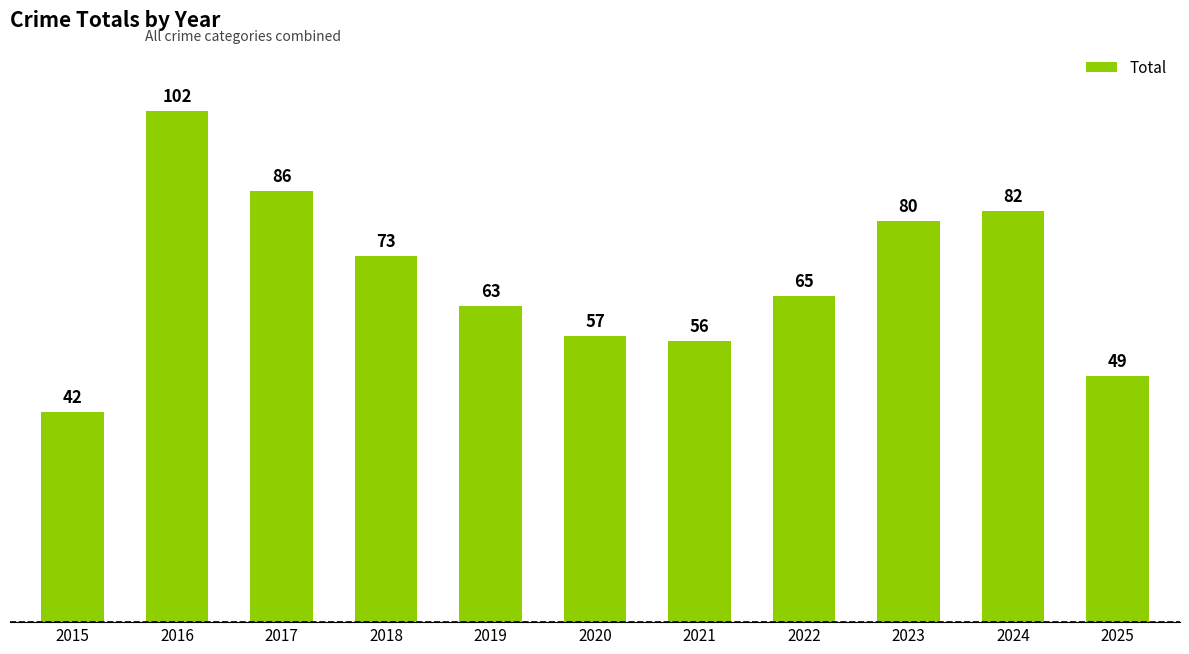

Does the chart contain stacked bars?

No